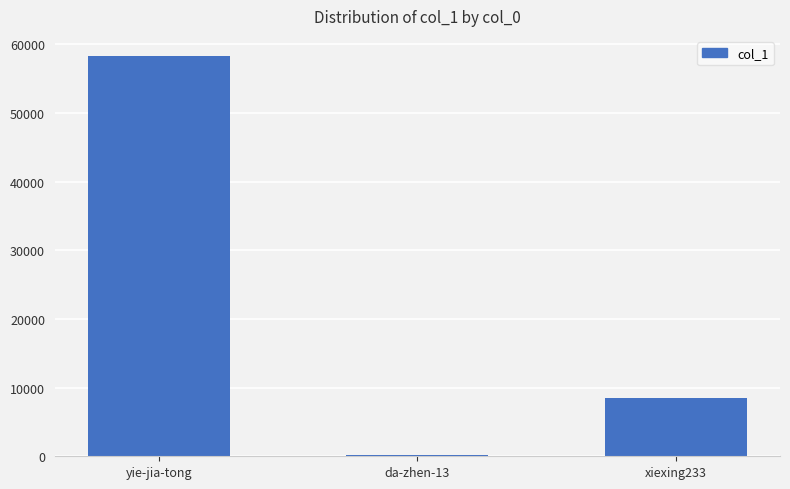

True or false: the data shows 58337 at yie-jia-tong.

True